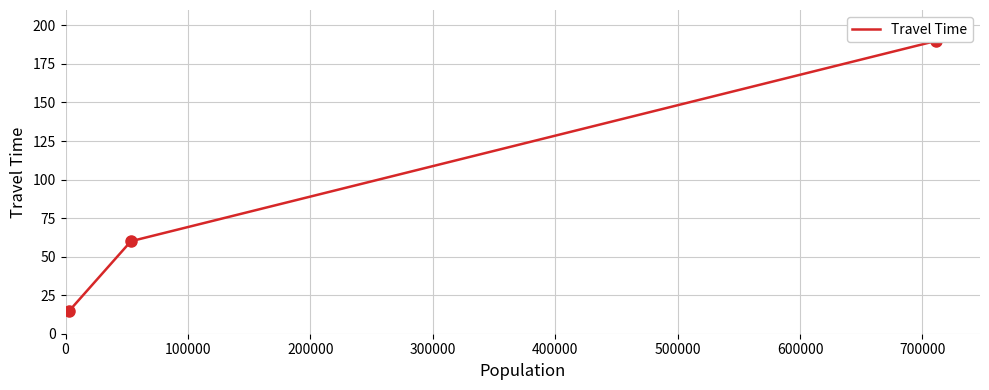

What is the average value?

88